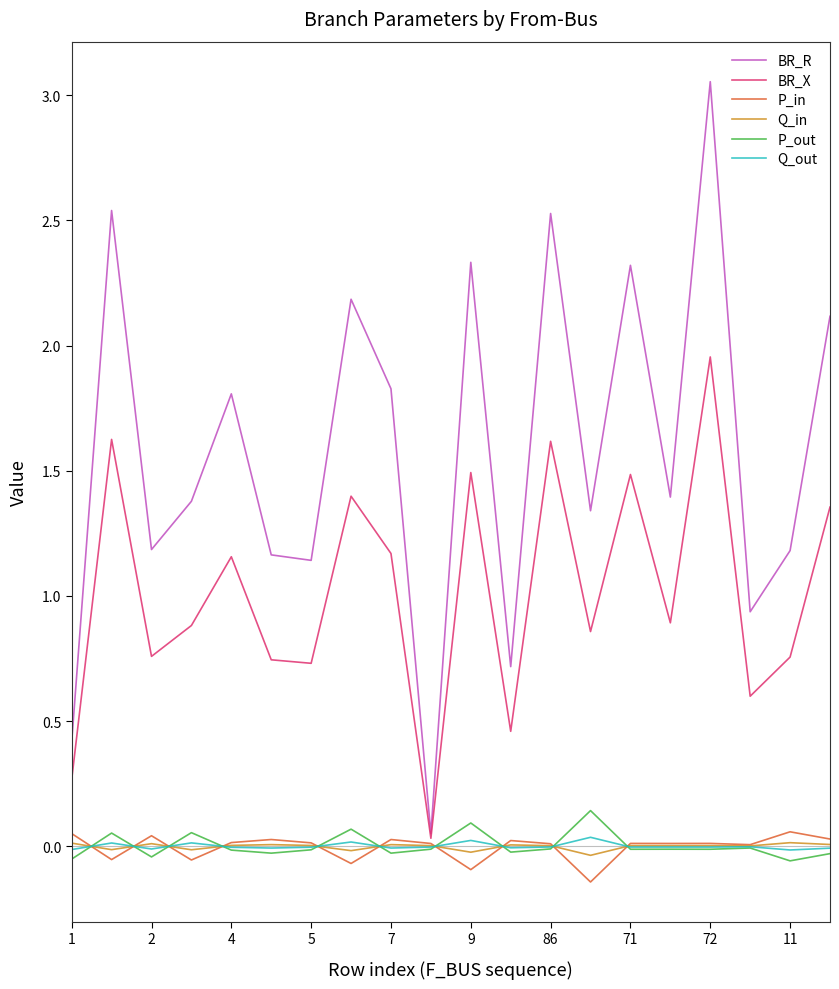

True or false: Q_out has more than 2 interior local peaks.

True